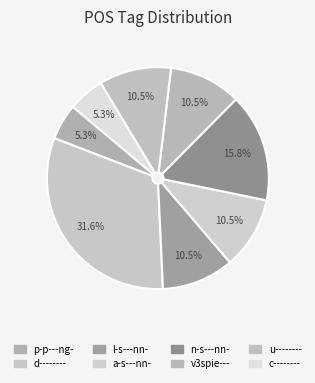

Does l-s---nn- account for over 50% of the chart?

No